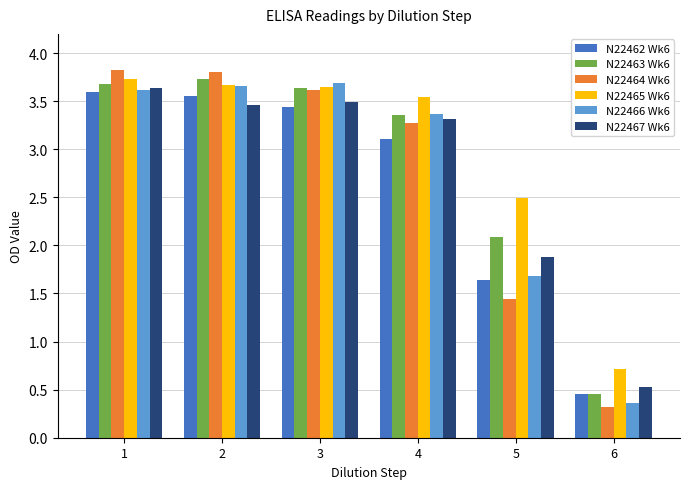

Does the chart contain any negative values?

No